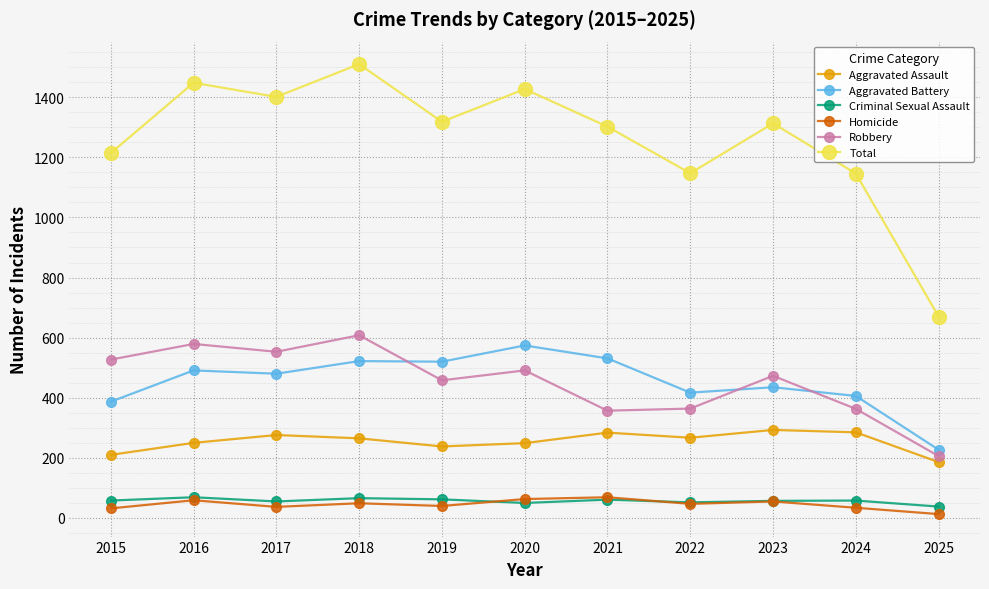

Which label corresponds to the largest value in the chart?

2018